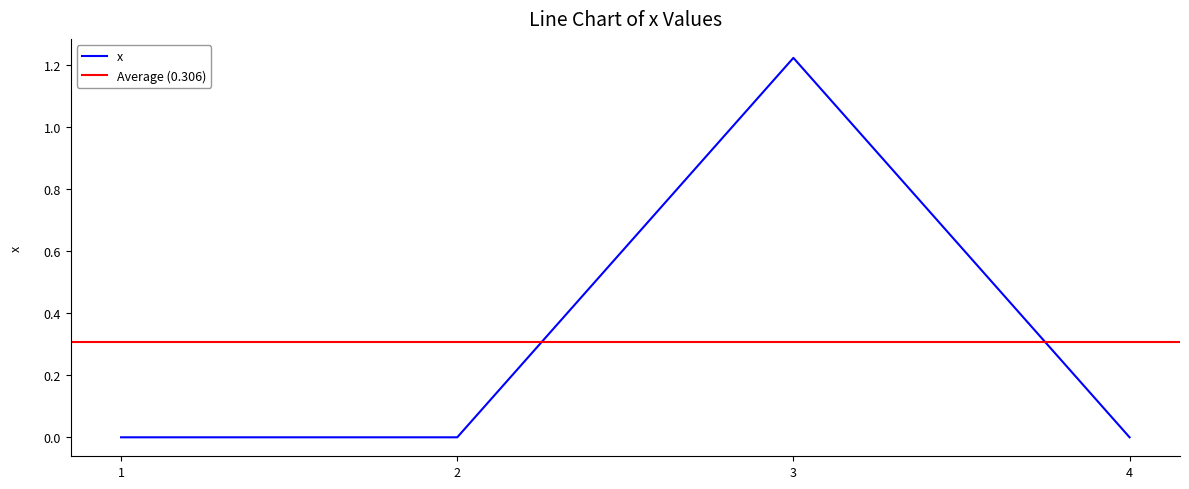

How many positive values are there?

1